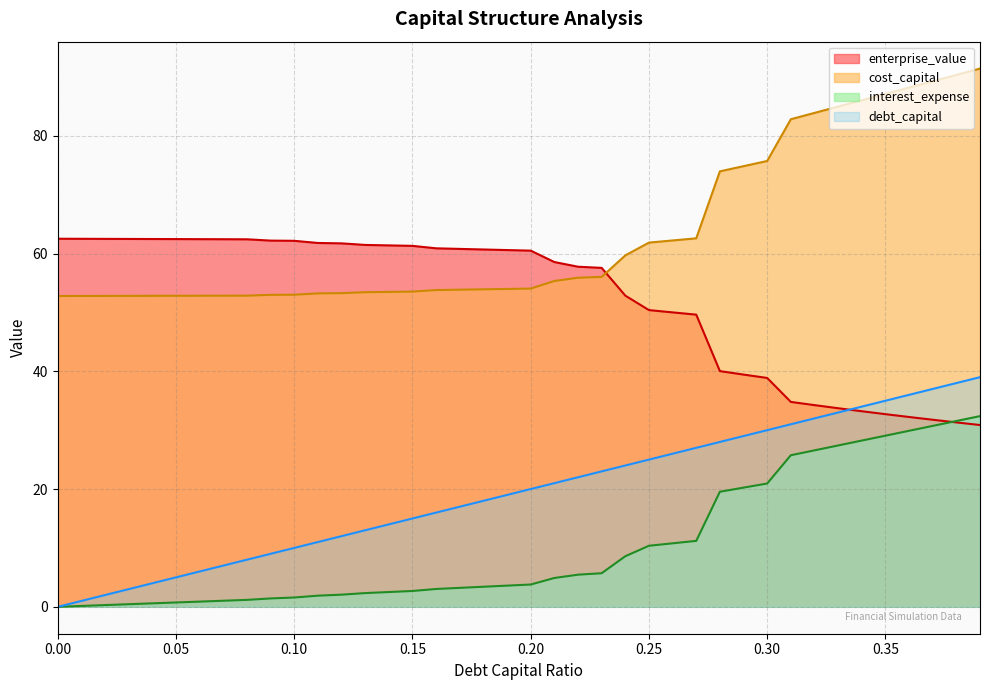

Reading left to right, extract all data points from this chart.

debt_capital: 0.0=0.0	0.01=1.0	0.02=2.0	0.03=3.0	0.04=4.0	0.05=5.0	0.06=6.0	0.07=7.0	0.08=8.0	0.09=9.0	0.1=10.0	0.11=11.0	0.12=12.0	0.13=13.0	0.14=14.0	0.15=15.0	0.16=16.0	0.17=17.0	0.18=18.0	0.19=19.0	0.2=20.0	0.21=21.0	0.22=22.0	0.23=23.0	0.24=24.0	0.25=25.0	0.26=26.0	0.27=27.0	0.28=28.0	0.29=29.0	0.3=30.0	0.31=31.0	0.32=32.0	0.33=33.0	0.34=34.0	0.35=35.0	0.36=36.0	0.37=37.0	0.38=38.0	0.39=39.0
cost_capital: 0.0=52.8	0.01=52.8	0.02=52.8	0.03=52.8	0.04=52.8	0.05=52.8	0.06=52.8	0.07=52.8	0.08=52.8	0.09=53.0	0.1=53.0	0.11=53.2	0.12=53.3	0.13=53.4	0.14=53.5	0.15=53.5	0.16=53.8	0.17=53.9	0.18=53.9	0.19=54.0	0.2=54.0	0.21=55.3	0.22=55.9	0.23=56.0	0.24=59.7	0.25=61.9	0.26=62.2	0.27=62.6	0.28=74.0	0.29=74.8	0.3=75.7	0.31=82.8	0.32=83.9	0.33=85.0	0.34=86.0	0.35=87.1	0.36=88.2	0.37=89.3	0.38=90.3	0.39=91.4
enterprise_value: 0.0=62.5	0.01=62.5	0.02=62.5	0.03=62.5	0.04=62.5	0.05=62.5	0.06=62.4	0.07=62.4	0.08=62.4	0.09=62.2	0.1=62.2	0.11=61.8	0.12=61.7	0.13=61.5	0.14=61.4	0.15=61.3	0.16=60.9	0.17=60.8	0.18=60.7	0.19=60.6	0.2=60.5	0.21=58.6	0.22=57.8	0.23=57.6	0.24=52.8	0.25=50.4	0.26=50.0	0.27=49.6	0.28=40.0	0.29=39.4	0.3=38.9	0.31=34.8	0.32=34.3	0.33=33.7	0.34=33.2	0.35=32.7	0.36=32.2	0.37=31.8	0.38=31.3	0.39=30.9
interest_expense: 0.0=0.0	0.01=0.1	0.02=0.3	0.03=0.4	0.04=0.6	0.05=0.7	0.06=0.9	0.07=1.0	0.08=1.2	0.09=1.4	0.1=1.6	0.11=1.9	0.12=2.1	0.13=2.3	0.14=2.5	0.15=2.7	0.16=3.0	0.17=3.2	0.18=3.4	0.19=3.6	0.2=3.8	0.21=4.9	0.22=5.5	0.23=5.7	0.24=8.6	0.25=10.4	0.26=10.8	0.27=11.2	0.28=19.5	0.29=20.2	0.3=20.9	0.31=25.7	0.32=26.6	0.33=27.4	0.34=28.2	0.35=29.1	0.36=29.9	0.37=30.7	0.38=31.6	0.39=32.4